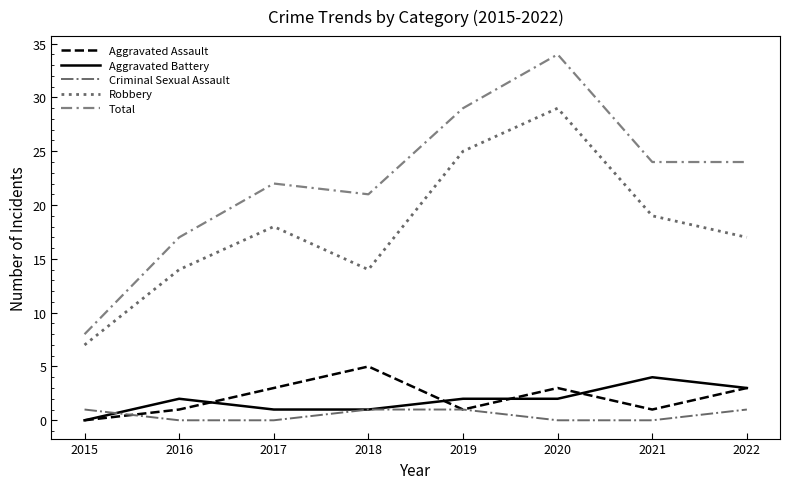

Which category has the highest value across all series?

2020